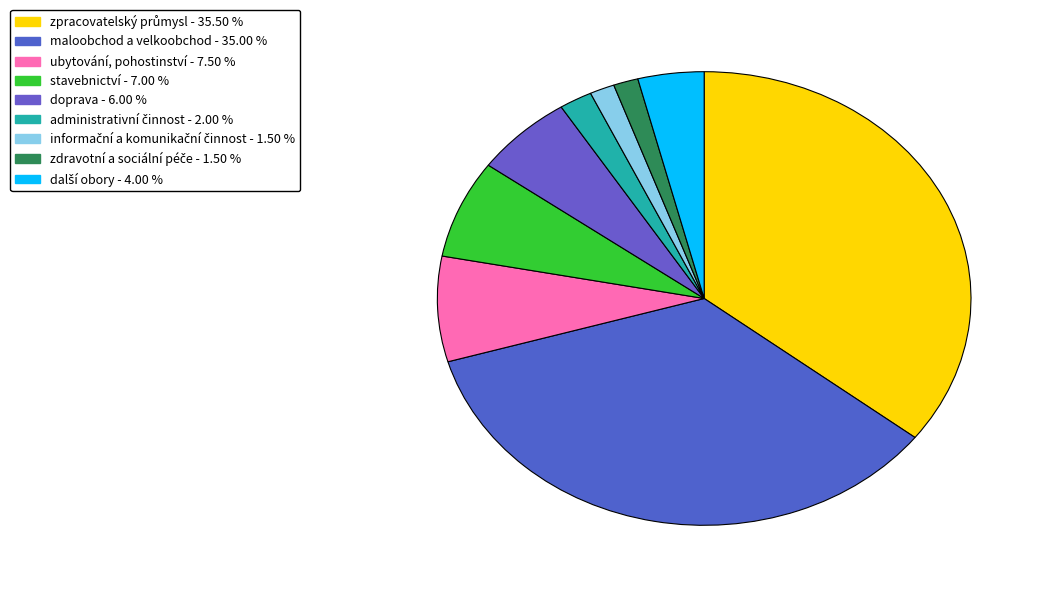

How many slices are in this pie chart?

9